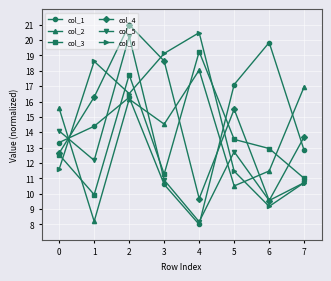

True or false: col_4 has more than 1 interior local peaks.

True